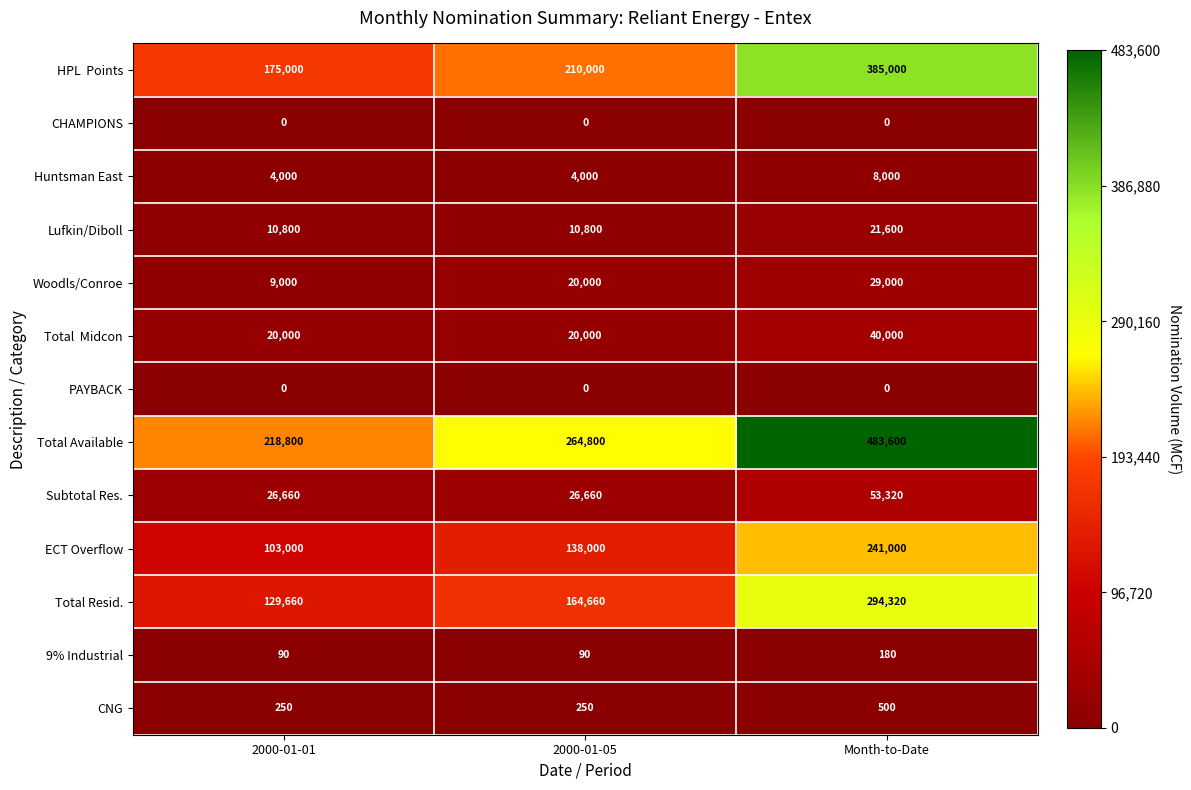

What is the difference between the maximum and minimum values in the Woodls/Conroe series?

20000